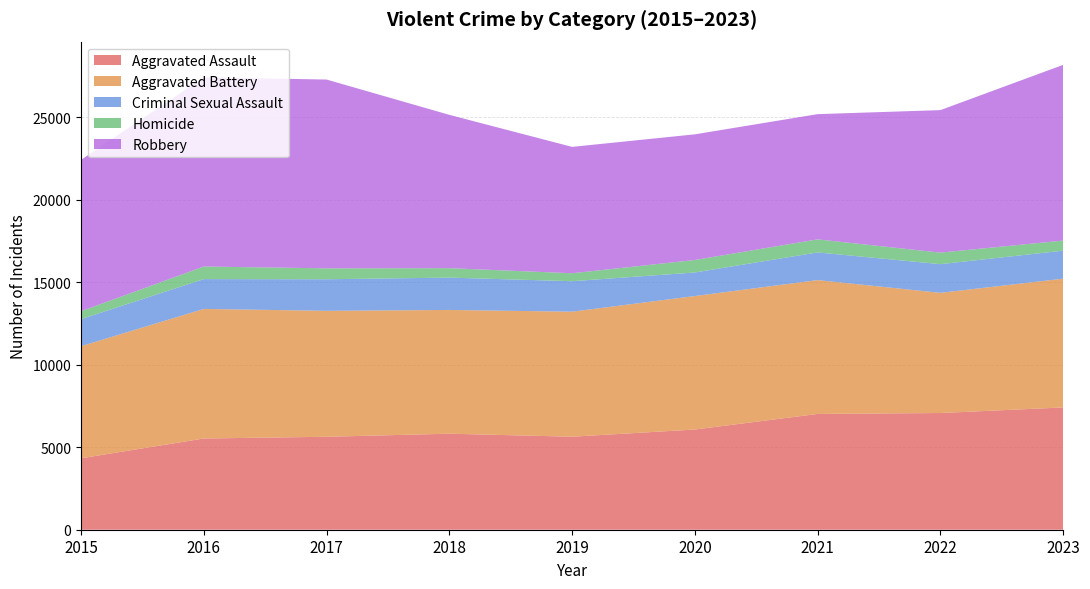

Reading left to right, transcribe all the data shown in this chart.

Aggravated Assault: 4331	5530	5635	5821	5639	6074	7019	7075	7413
Aggravated Battery: 6796	7855	7636	7502	7579	8093	8114	7286	7807
Criminal Sexual Assault: 1640	1808	1913	1961	1848	1428	1678	1738	1697
Homicide: 480	763	662	572	482	757	791	700	612
Robbery: 9174	11467	11445	9295	7661	7617	7592	8638	10651